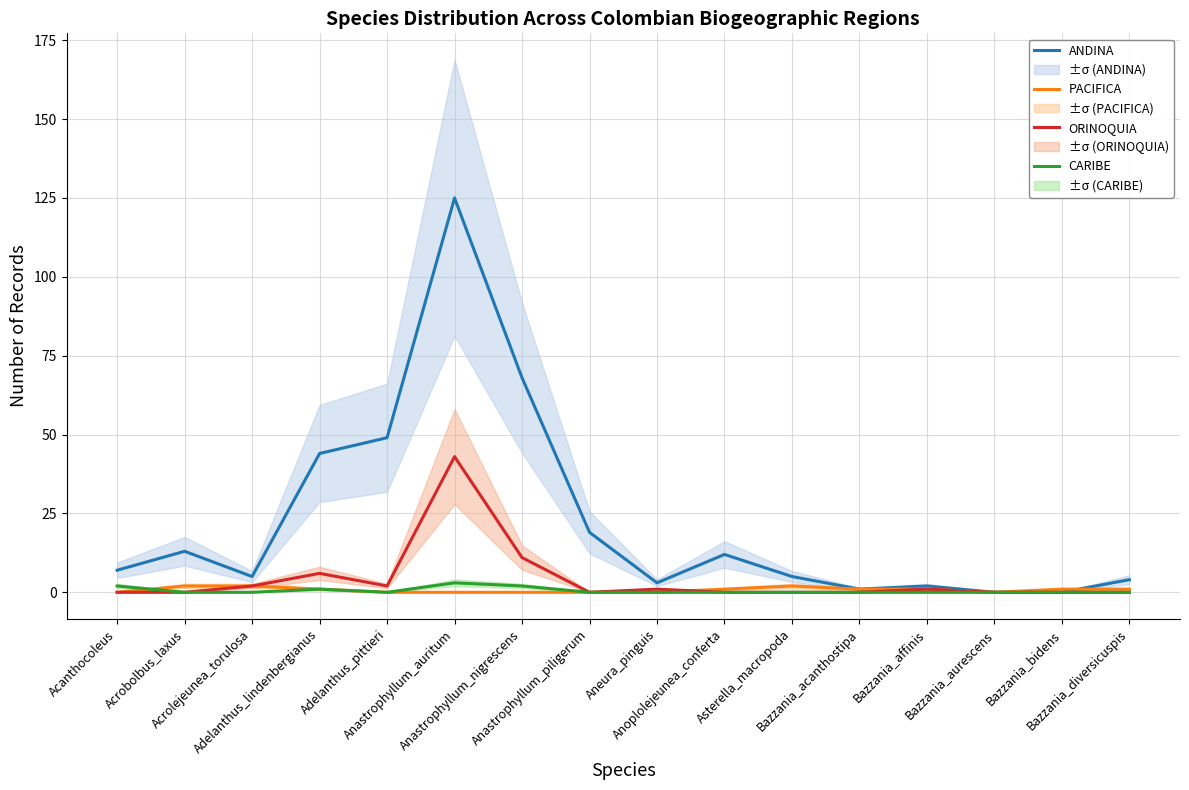

What is the label of the 15th point from the left?

Bazzania_bidens